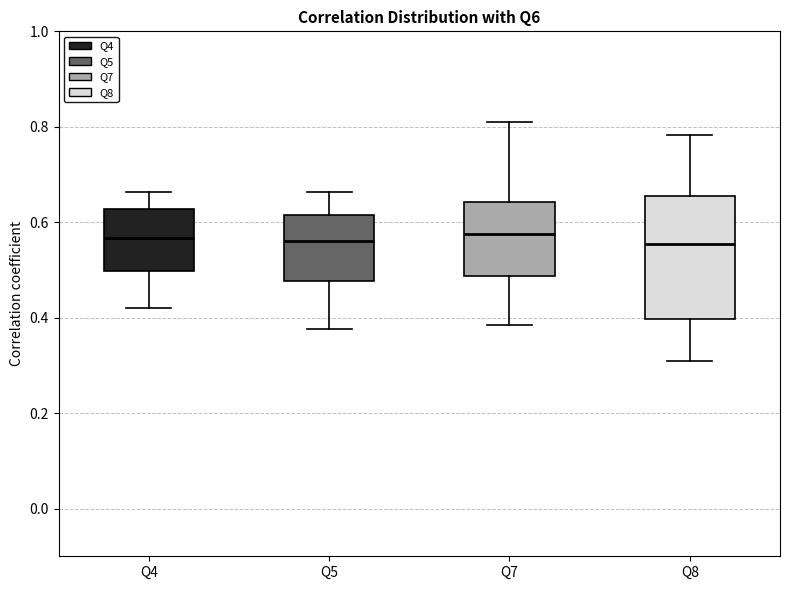

Where does the upper whisker of the box for Q8 end on the y-axis? The values are not printed on the chart, so give them approximately, as read against the axis.

0.78